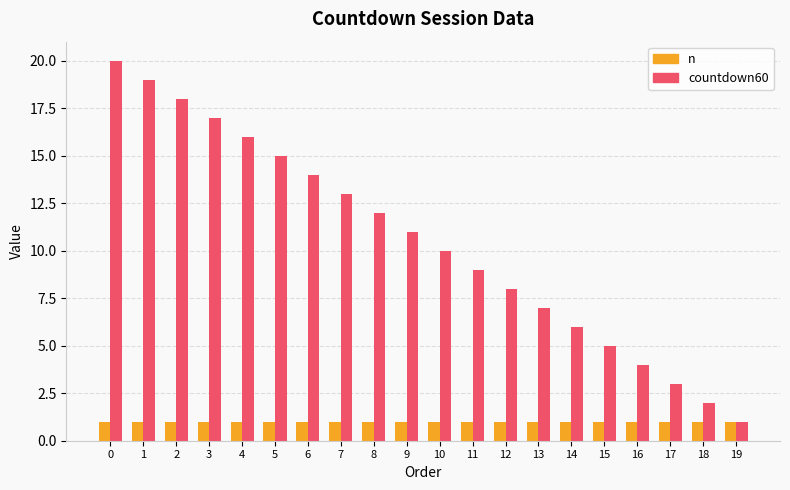

Does the chart contain stacked bars?

No